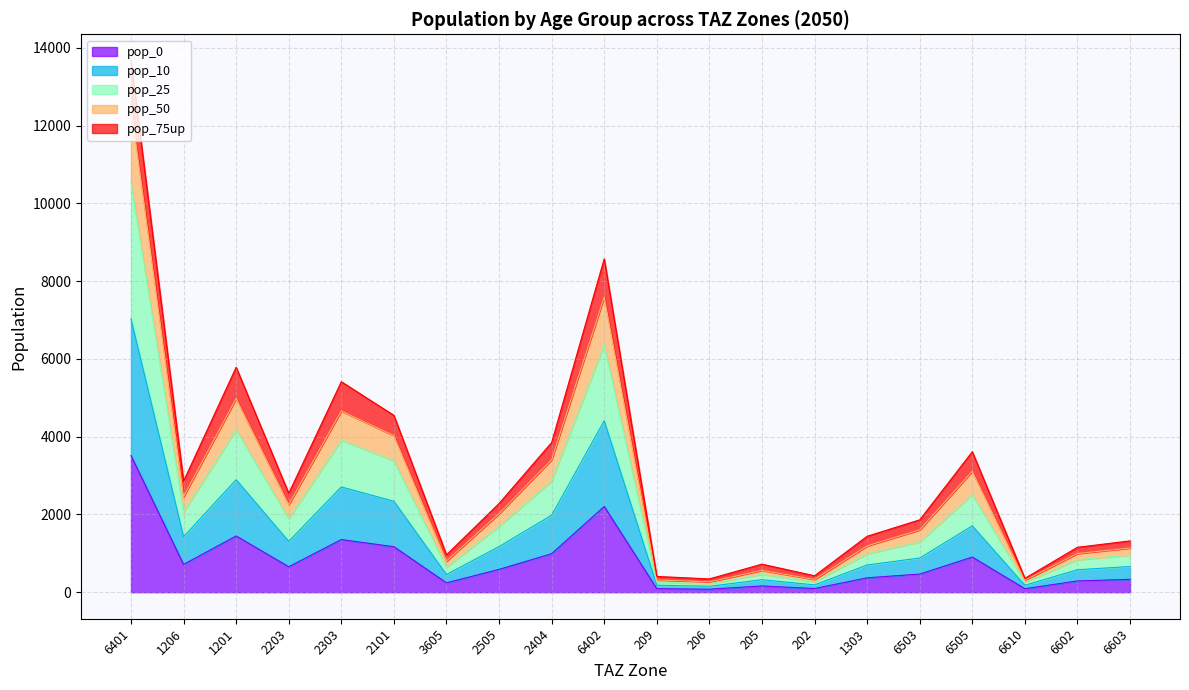

At which category is the sum across all series the highest?

6401